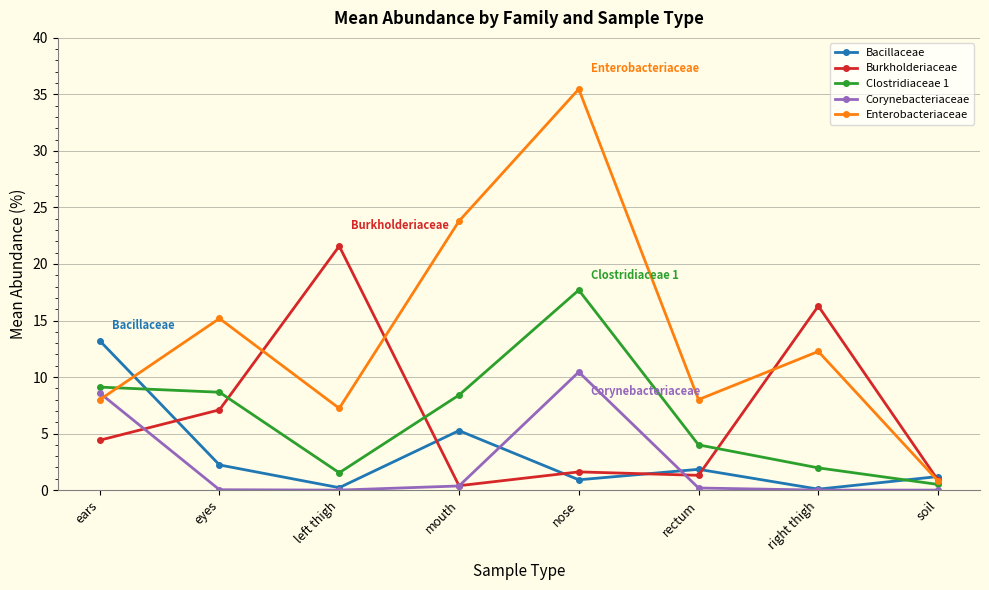

The value of Enterobacteriaceae at nose is 35.5. True or false?

True